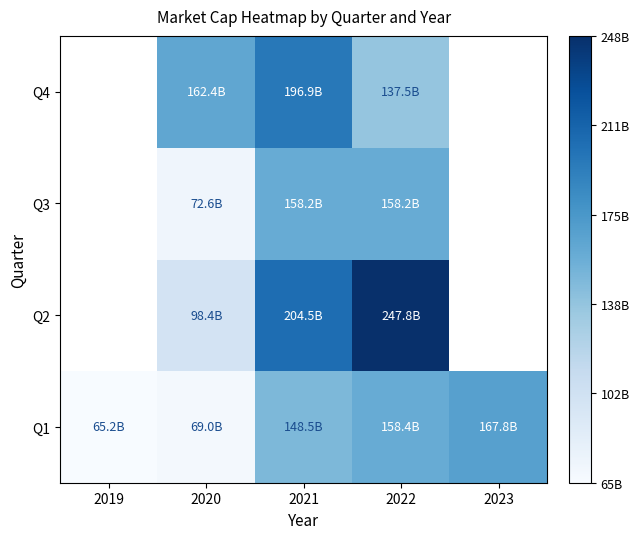

What is the spread (max minus min) of values at 2022?

110334244590.0